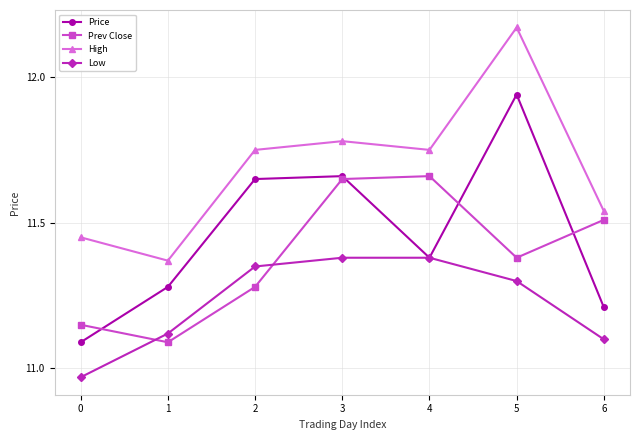

The value of Low at 3 is 19.8. True or false?

False